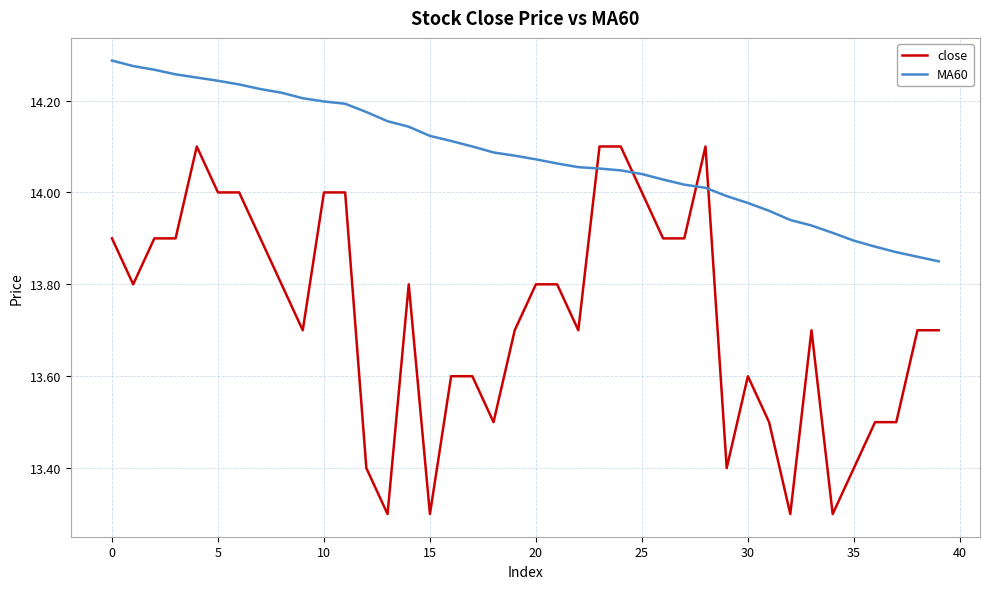

What is the smallest value displayed?

13.3